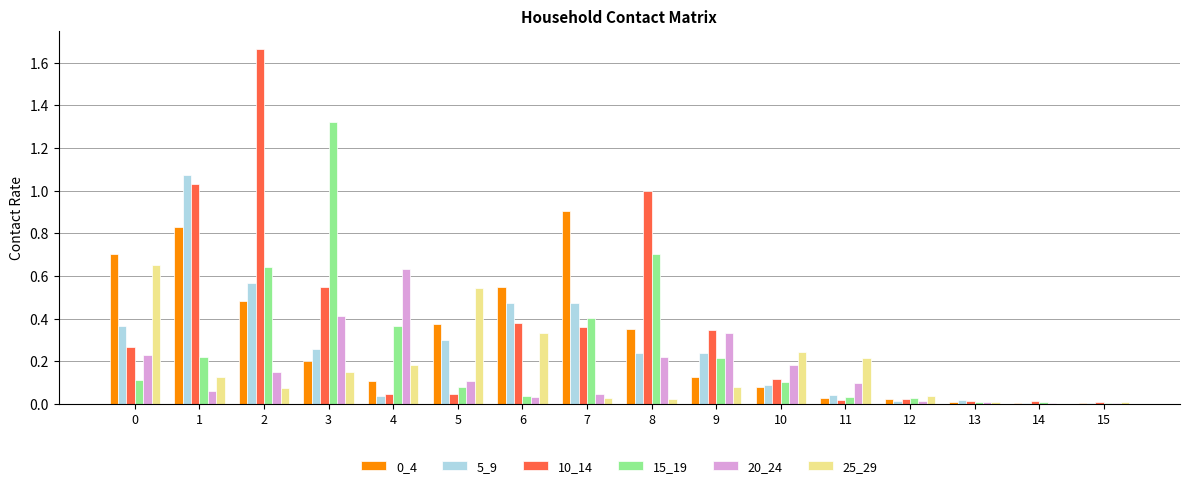

How many groups of bars are there?

16